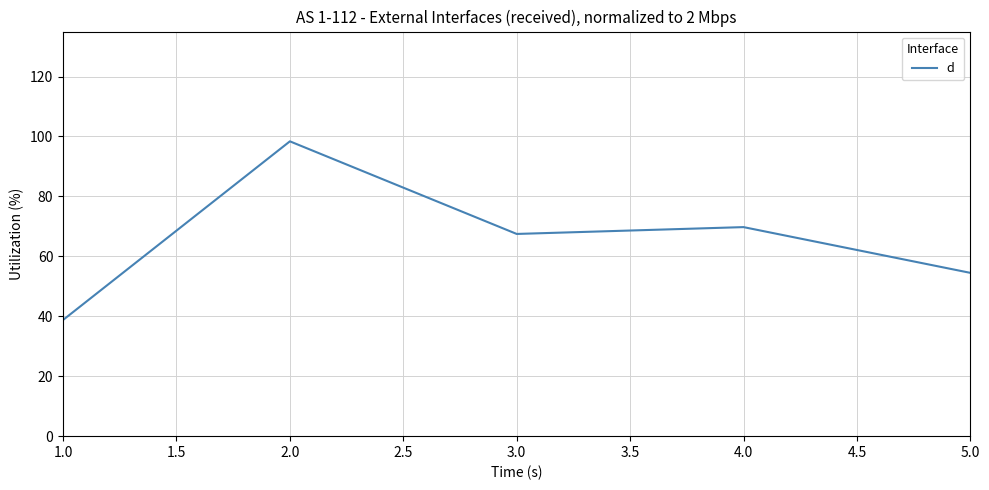

How many values exceed 67?

3